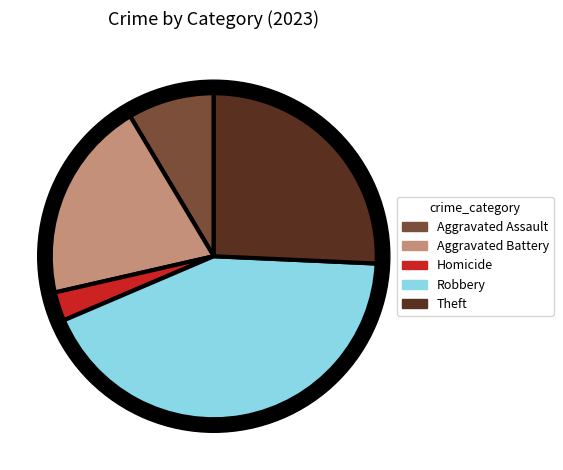

Rank the categories by value from highest to lowest.

Robbery, Theft, Aggravated Battery, Aggravated Assault, Homicide